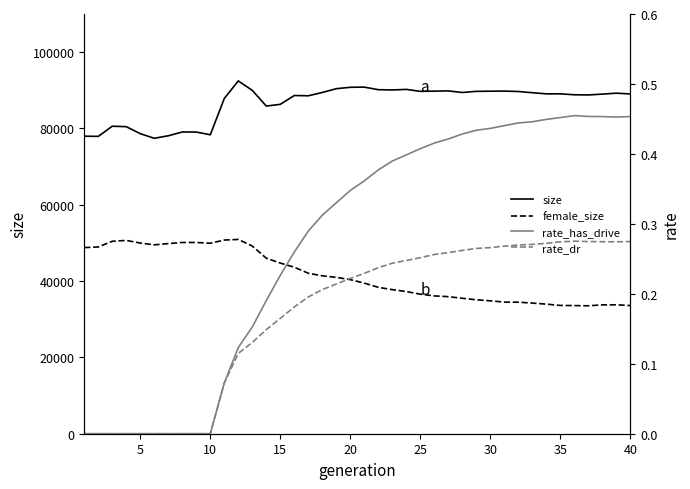

What is the maximum value for size?

92462